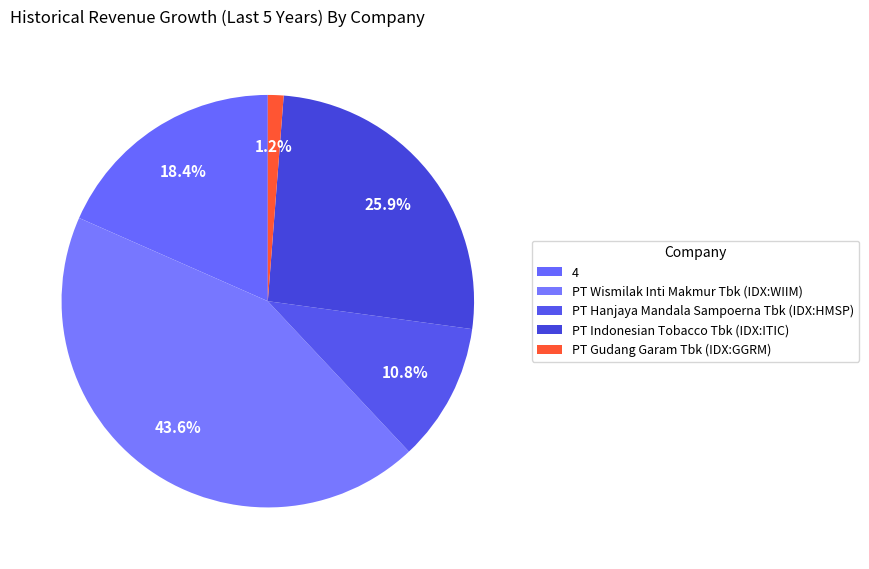

Rank the categories by value from highest to lowest.

PT Wismilak Inti Makmur Tbk (IDX:WIIM), PT Indonesian Tobacco Tbk (IDX:ITIC), 4, PT Hanjaya Mandala Sampoerna Tbk (IDX:HMSP), PT Gudang Garam Tbk (IDX:GGRM)